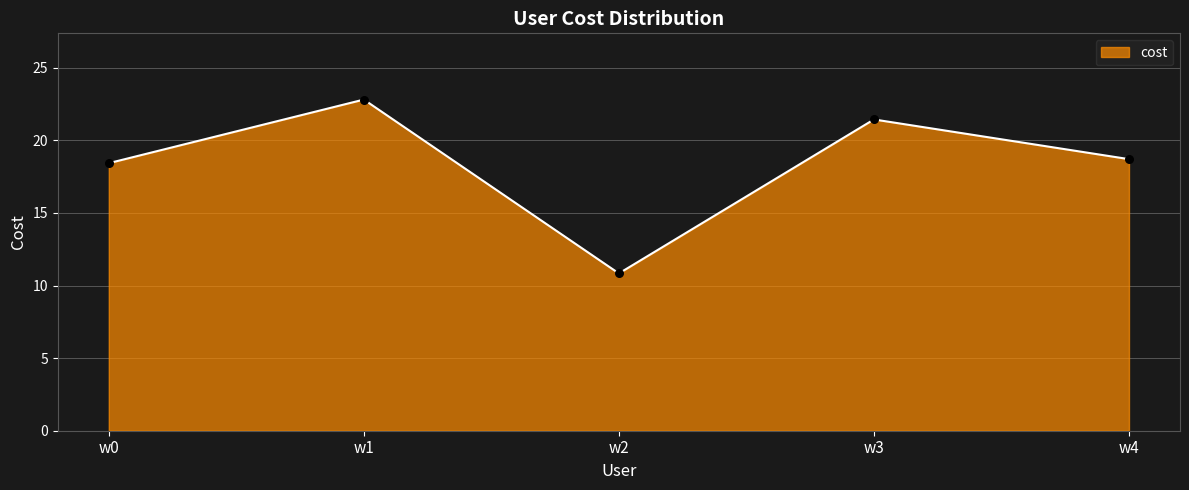

What is the change in value from w0 to w1?

+4.4